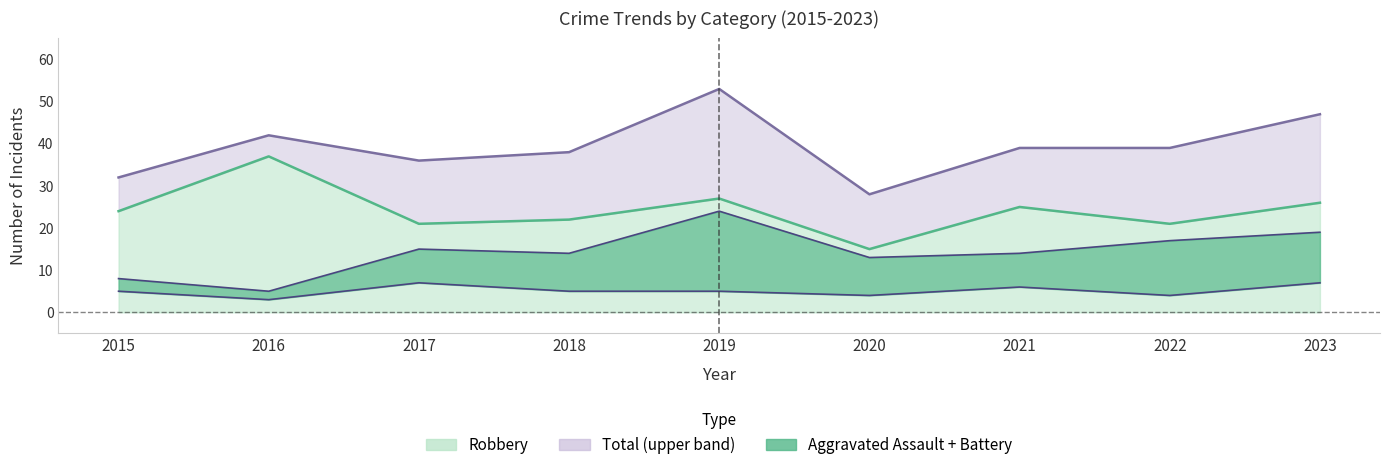

What is the difference between the Robbery values at 2019 and 2016?

10